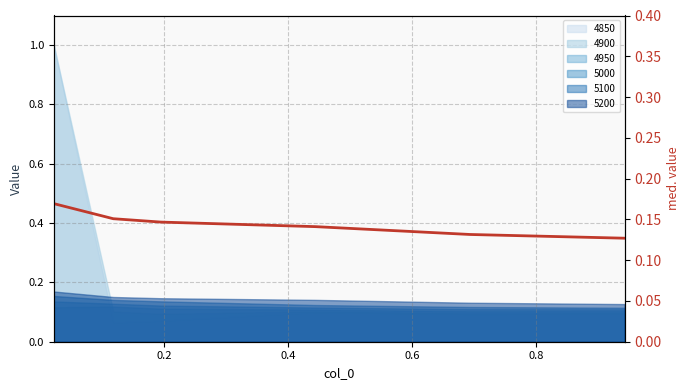

Reading right to left, what are all the values shown in this chart?

0.1	0.1	0.1	0.1	0.2	0.2